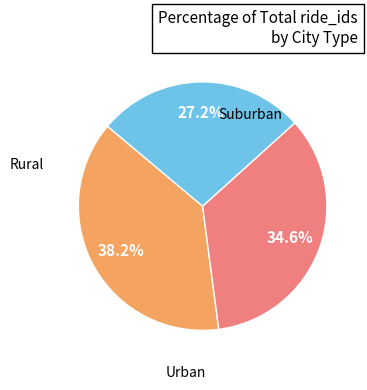

Does any single category account for the majority?

No